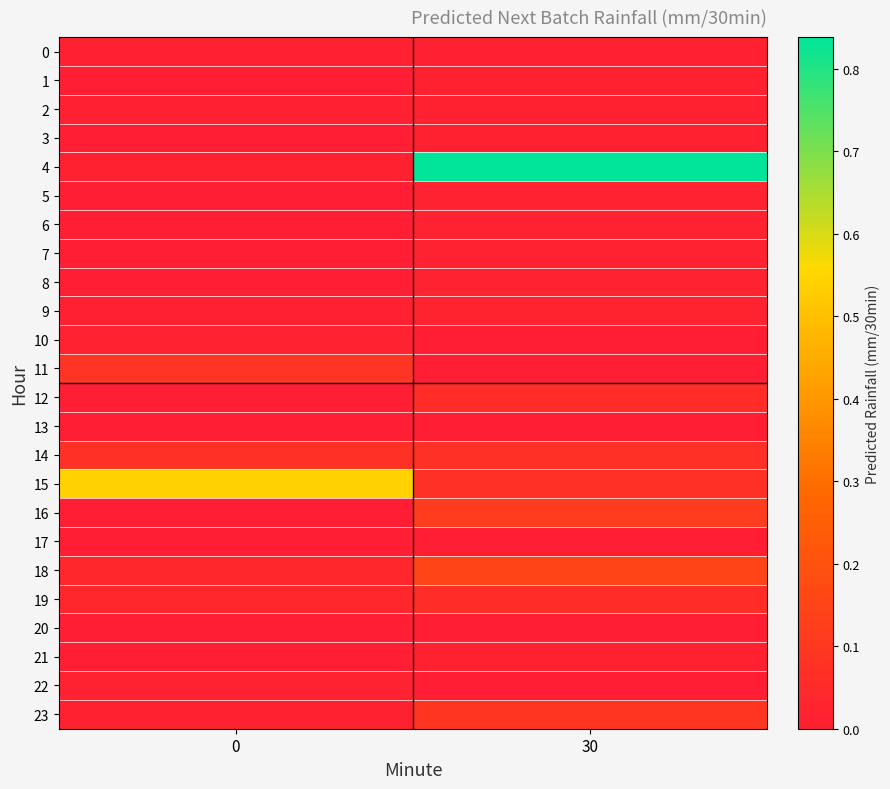

Reading left to right, list all the values displayed in this chart.

0: 0=0.0	30=0.0
1: 0=0.0	30=0.0
2: 0=0.0	30=0.0
3: 0=0.0	30=0.0
4: 0=0.0	30=0.8
5: 0=0.0	30=0.0
6: 0=0.0	30=0.0
7: 0=0.0	30=0.0
8: 0=0.0	30=0.0
9: 0=0.0	30=0.0
10: 0=0.0	30=0.0
11: 0=0.1	30=0.0
12: 0=0.0	30=0.1
13: 0=0.0	30=0.0
14: 0=0.1	30=0.1
15: 0=0.5	30=0.1
16: 0=0.0	30=0.1
17: 0=0.0	30=0.0
18: 0=0.0	30=0.2
19: 0=0.0	30=0.1
20: 0=0.0	30=0.0
21: 0=0.0	30=0.0
22: 0=0.0	30=0.0
23: 0=0.0	30=0.1